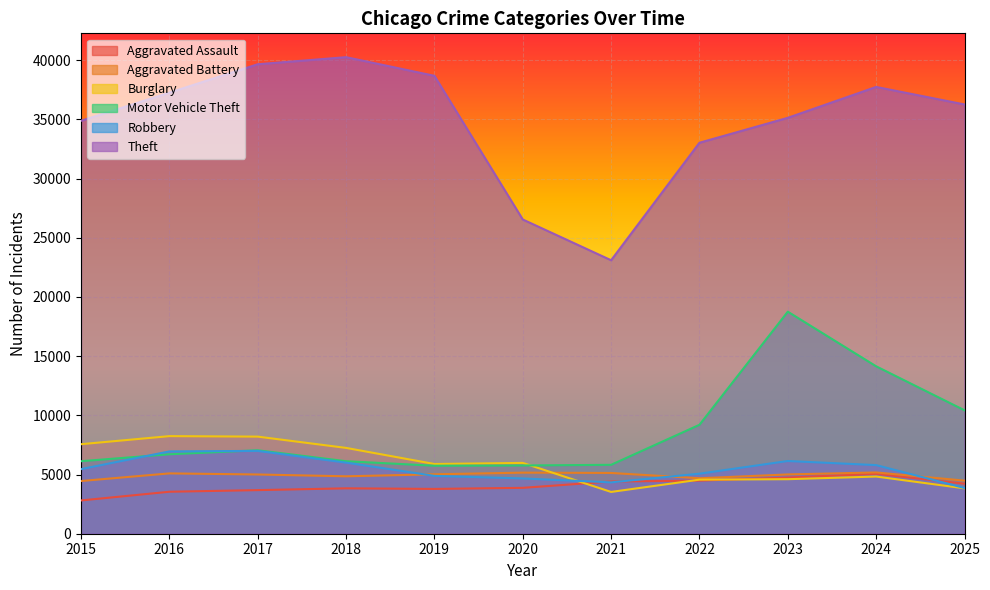

How many values in the Aggravated Assault series exceed 3876?

5